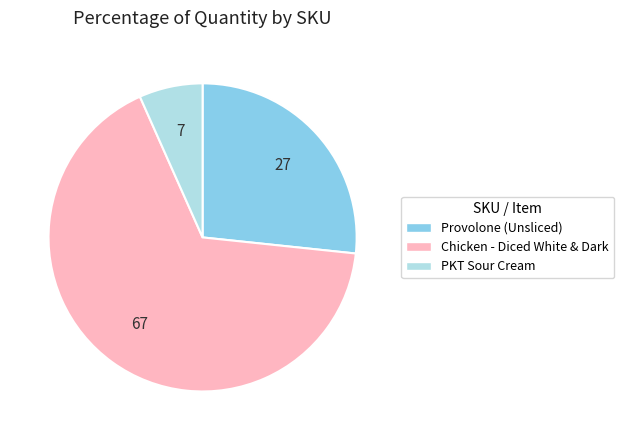

Count the number of slices in the pie.

3